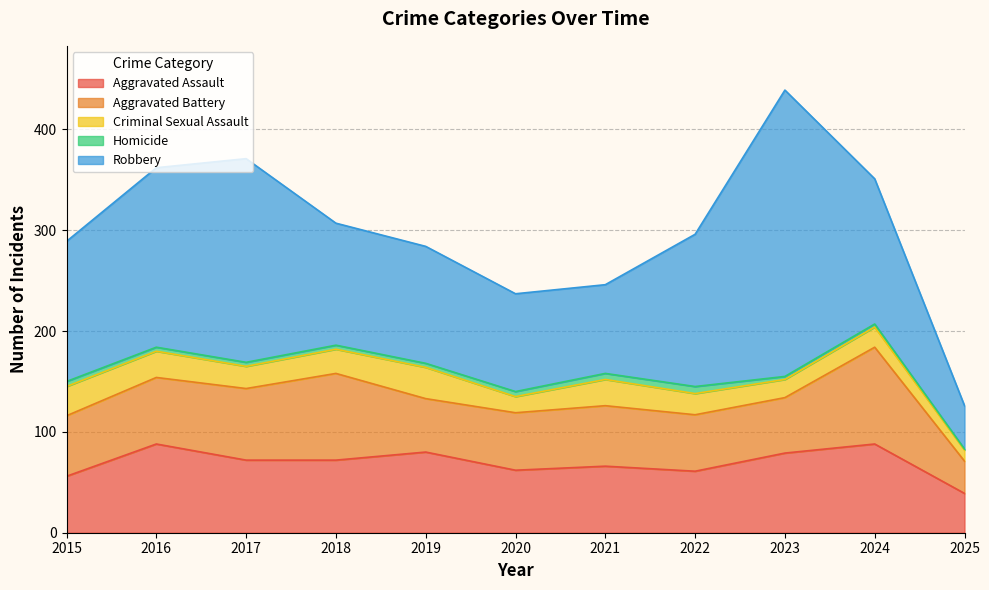

At which label does Aggravated Battery reach its peak?

2024